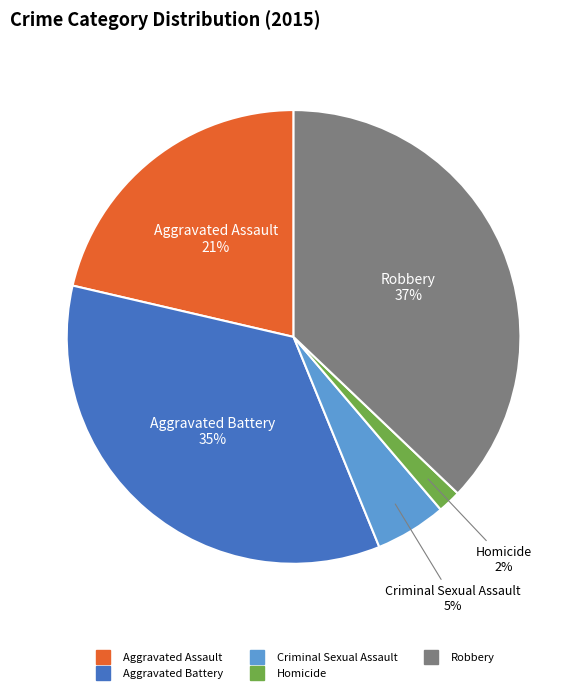

Between Robbery and Criminal Sexual Assault, which is larger?

Robbery